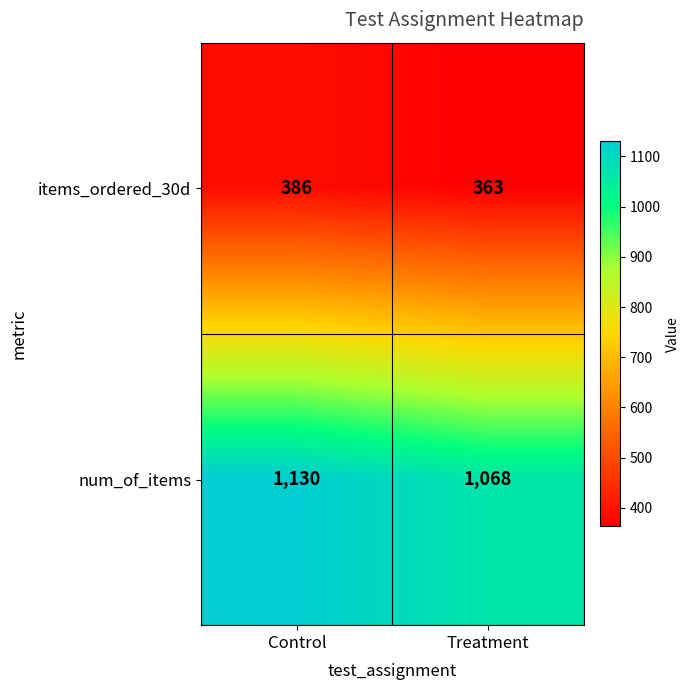

Reading left to right, what are all the values shown in this chart?

items_ordered_30d: Control=386	Treatment=363
num_of_items: Control=1130	Treatment=1068